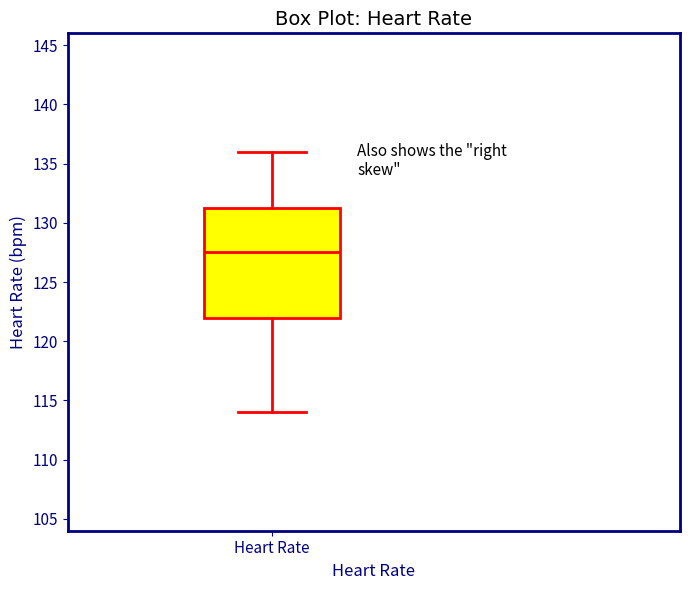

Read this box plot against the y-axis: the position of the median line, the range covered by the box, and the ends of both whiskers. The values are not printed on the chart, so give them approximately, as read against the axis.

median 127.5, box 122.0 to 131.5, whiskers 114.0 to 136.0